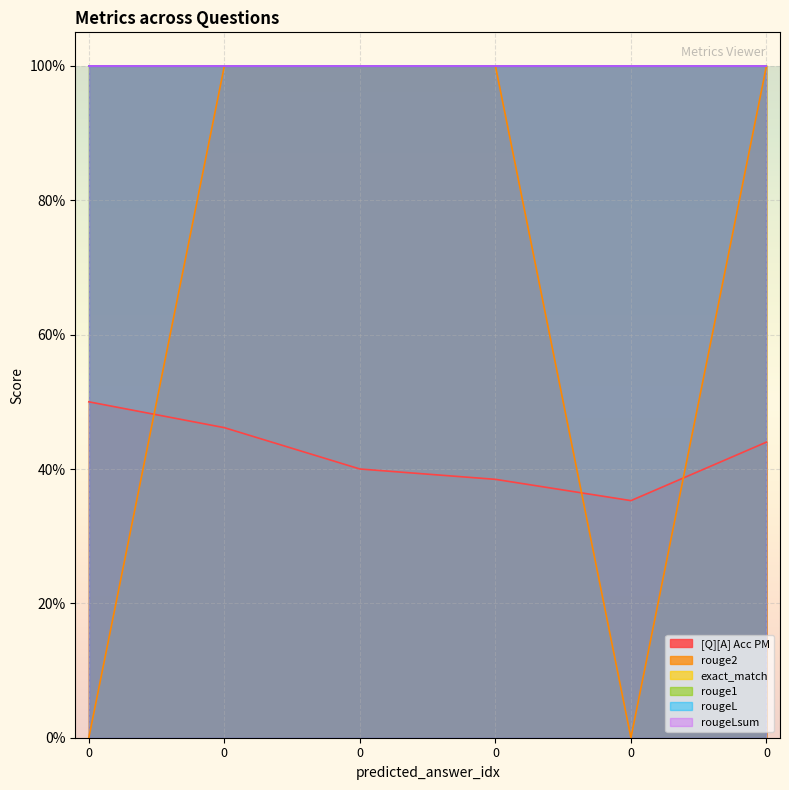

List the labels in order of rouge1 value, largest first.

0, 0, 0, 0, 0, 0